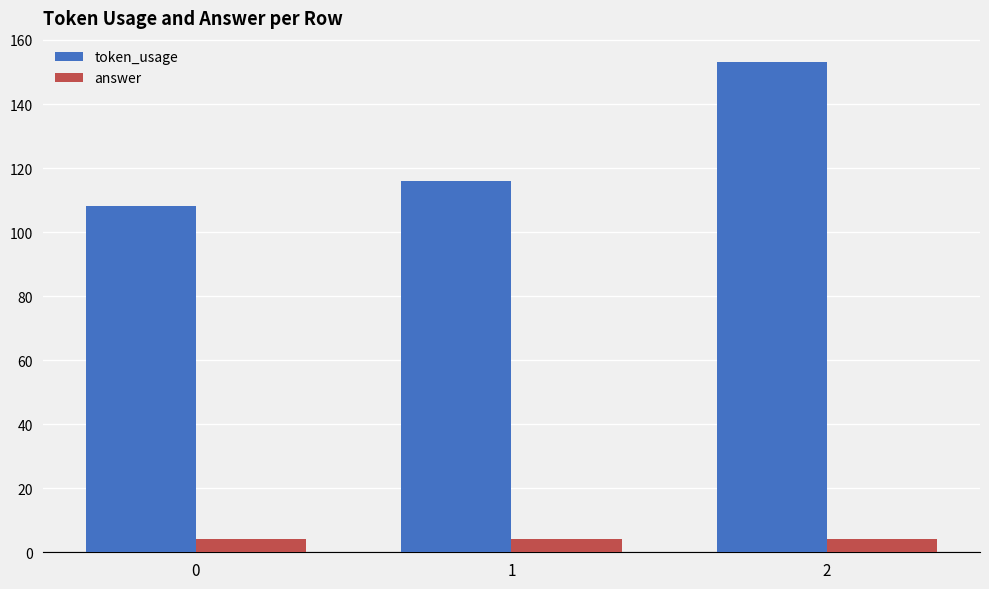

Rank the series by their average value, from lowest to highest.

answer, token_usage